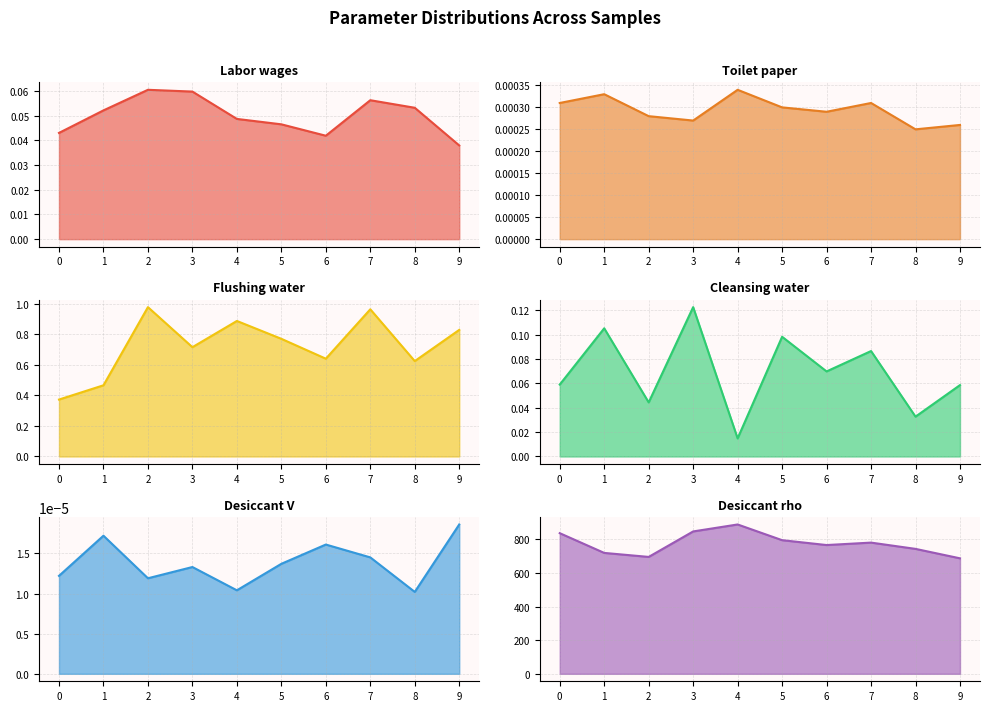

What is the average value of the Labor wages line series?

0.1